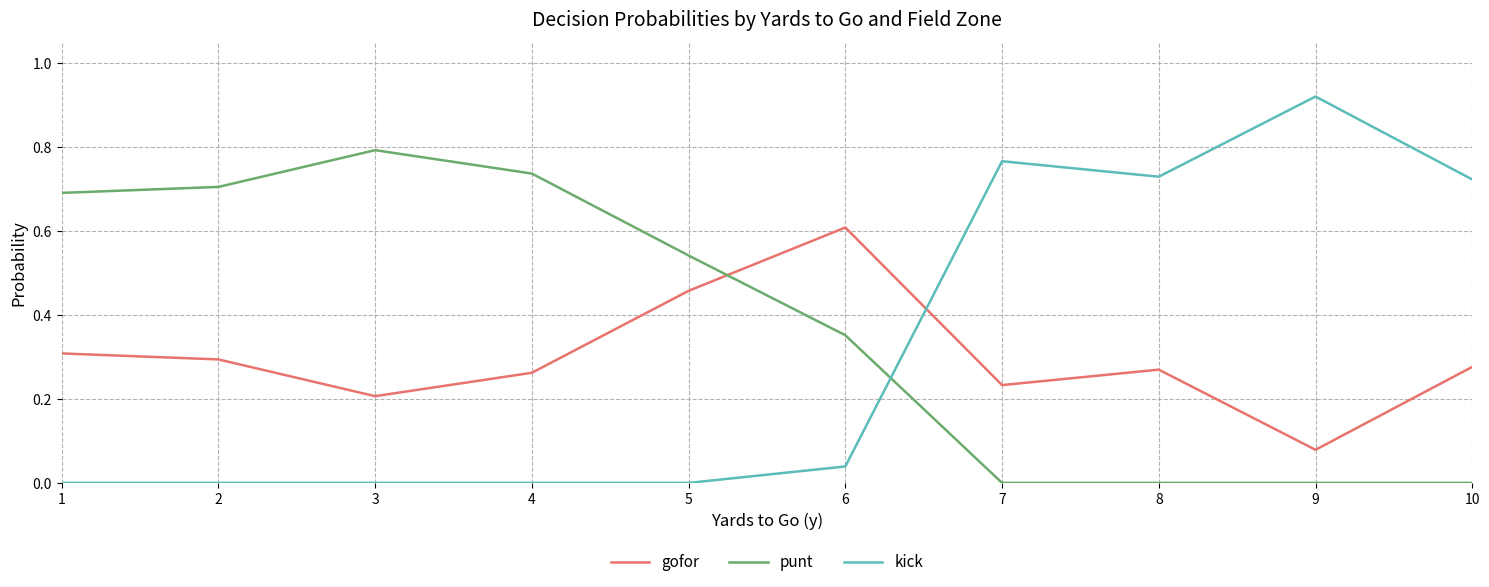

Is it true that kick equals 0.2 at 8?

False